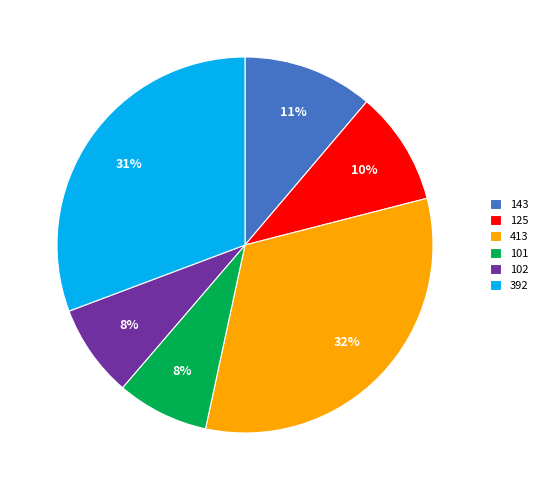

Approximately how many times larger is the value at 143 compared to 392?

0.4